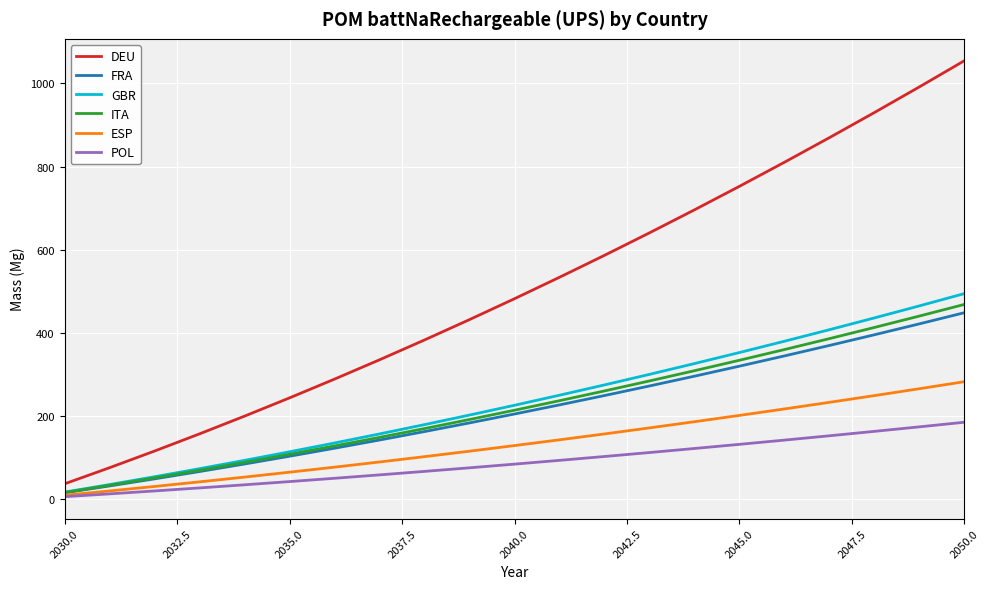

Which series has the largest total across all categories?

DEU